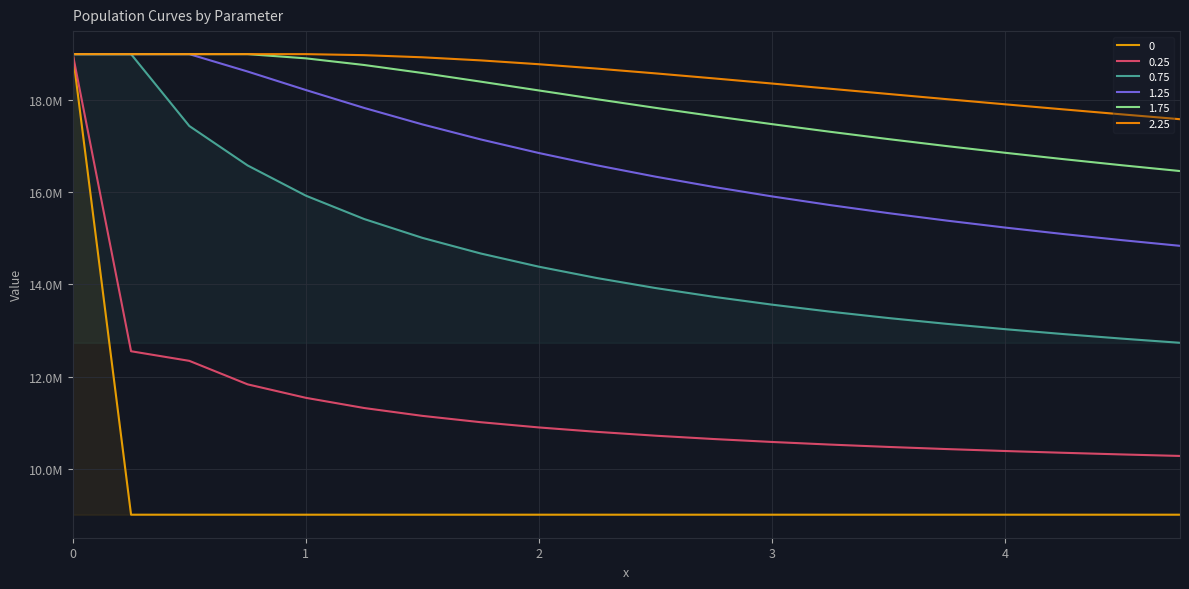

Reading left to right, extract all data points from this chart.

0: 19000000.0	9000000.0	9000000.0	9000000.0	9000000.0	9000000.0	9000000.0	9000000.0	9000000.0	9000000.0	9000000.0	9000000.0	9000000.0	9000000.0	9000000.0	9000000.0	9000000.0	9000000.0	9000000.0	9000000.0
0.25: 19000000.0	12549019.6	12340311.4	11830199.4	11537588.2	11316340.6	11145671.1	11008178.4	10894355.0	10798062.3	10715197.5	10642890.7	10579065.9	10522178.7	10471052.8	10424774.1	10382620.0	10344010.3	10308473.6	10275621.8
0.75: 19000000.0	19000000.0	17439431.9	16583414.5	15926829.8	15419894.3	15010744.2	14671648.2	14384528.3	14137280.8	13921419.3	13730795.8	13560830.2	13408030.4	13269680.5	13143631.6	13028158.3	12921856.4	12823570.3	12732338.6
1.25: 19000000.0	19000000.0	19000000.0	18622480.2	18220532.7	17832128.4	17474083.2	17148239.4	16852644.9	16584184.4	16339653.2	16116107.5	15910960.1	15721979.7	15547255.2	15385152.5	15234272.4	15093413.3	14961539.1	14837753.1
1.75: 19000000.0	19000000.0	19000000.0	19000000.0	18908673.5	18764297.1	18590469.3	18402920.3	18211015.8	18020260.0	17833807.4	17653393.7	17479894.5	17313663.6	17154739.8	17002974.6	16858111.6	16719836.7	16587809.0	16461680.2
2.25: 19000000.0	19000000.0	19000000.0	19000000.0	19000000.0	18977907.1	18931576.8	18864318.4	18780852.1	18685589.2	18582178.3	18473479.6	18361673.9	18248398.2	18134866.6	18021970.9	17910358.4	17800492.0	17692695.7	17587189.0